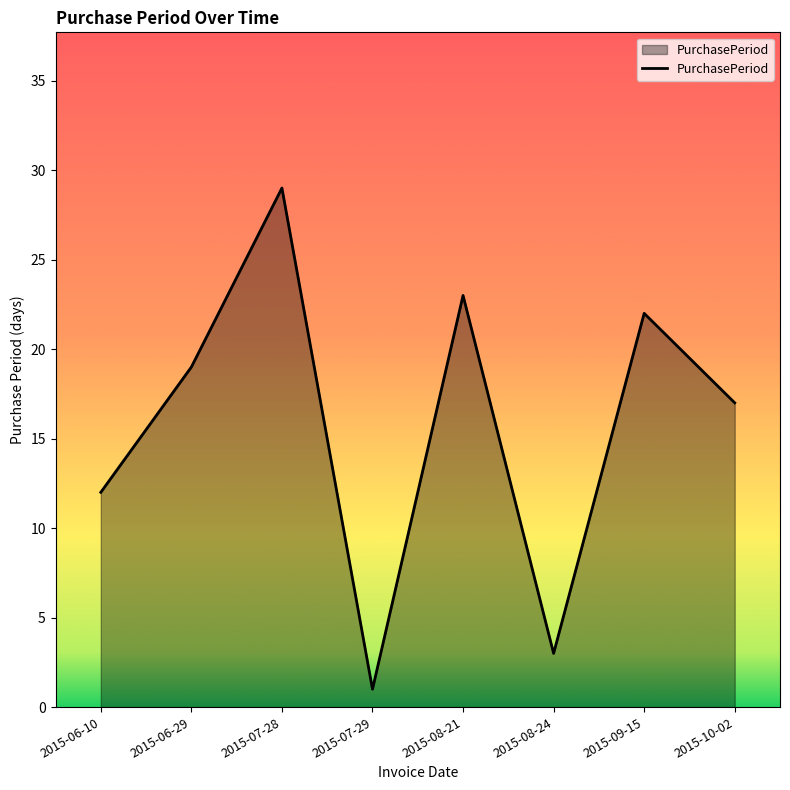

Reading left to right, list all the values displayed in this chart.

2015-06-10=12	2015-06-29=19	2015-07-28=29	2015-07-29=1	2015-08-21=23	2015-08-24=3	2015-09-15=22	2015-10-02=17